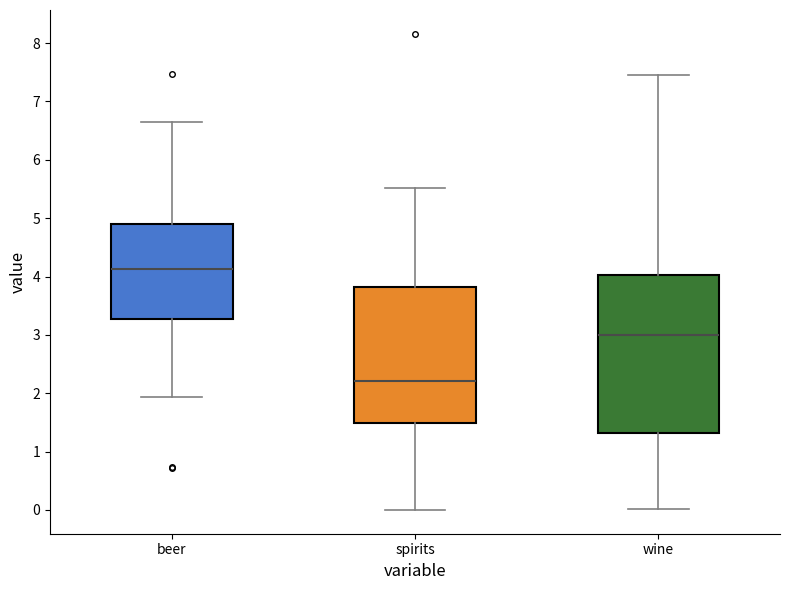

Reading left to right, read every box against the y-axis: the position of its median line, the range the box covers, and the ends of its whiskers. The values are not printed on the chart, so give them approximately, as read against the axis.

beer: median 4.1, box 3.3 to 4.9, whiskers 1.9 to 6.7
spirits: median 2.2, box 1.5 to 3.8, whiskers 0.0 to 5.5
wine: median 3.0, box 1.3 to 4.0, whiskers 0.0 to 7.5